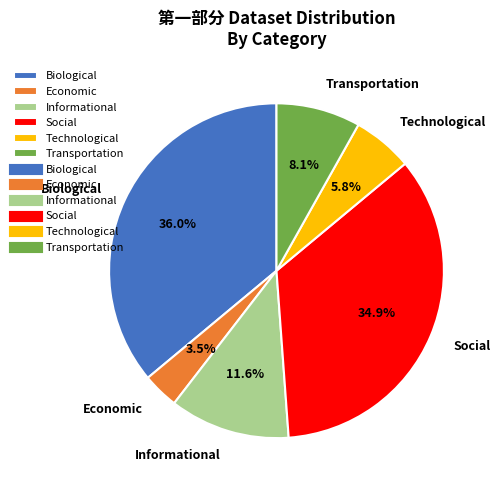

The Technological slice represents 6% of the pie. True or false?

True